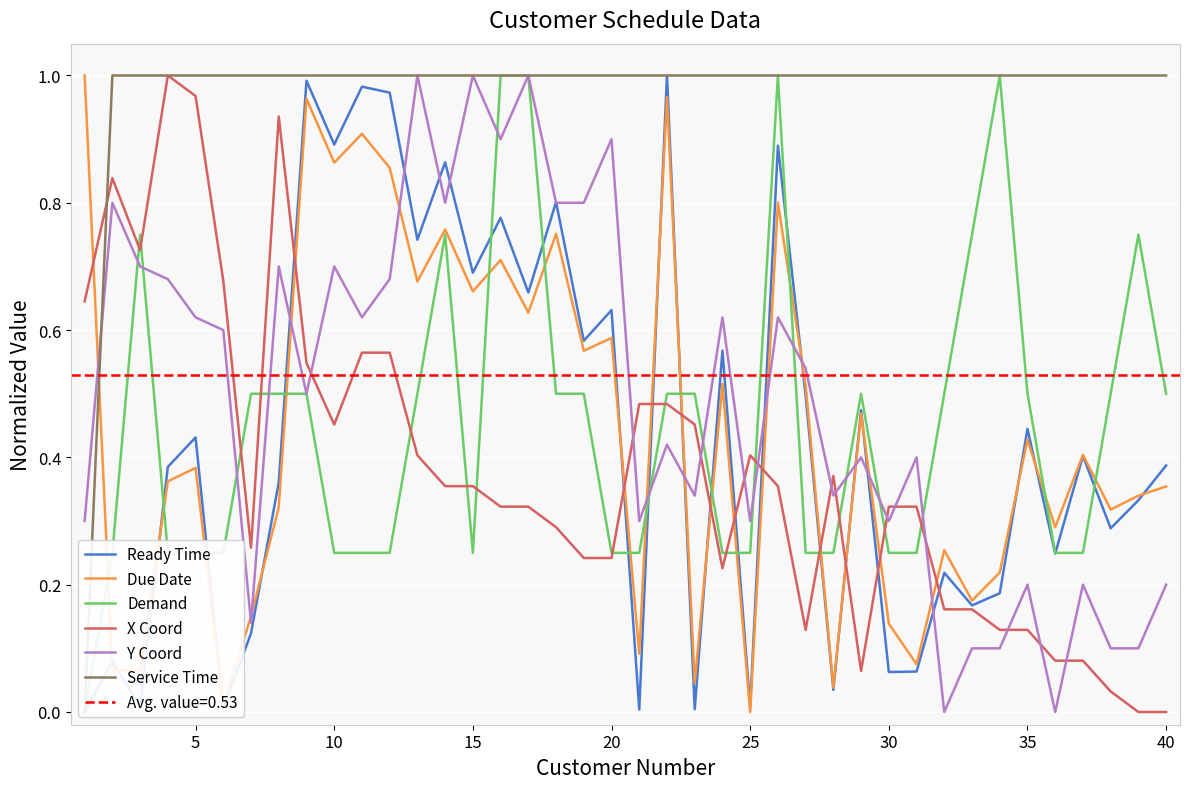

Is it true that Due Date equals 1.1 at 15?

False